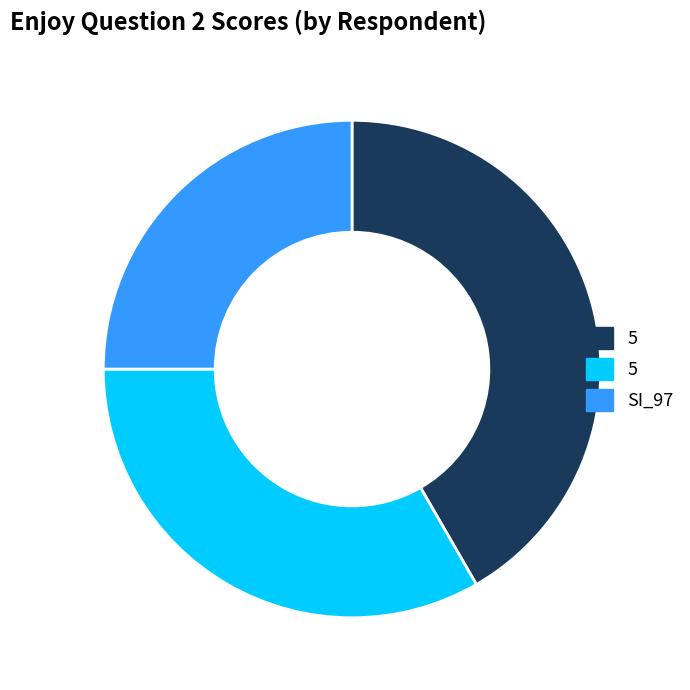

Is there a majority slice in this chart?

No